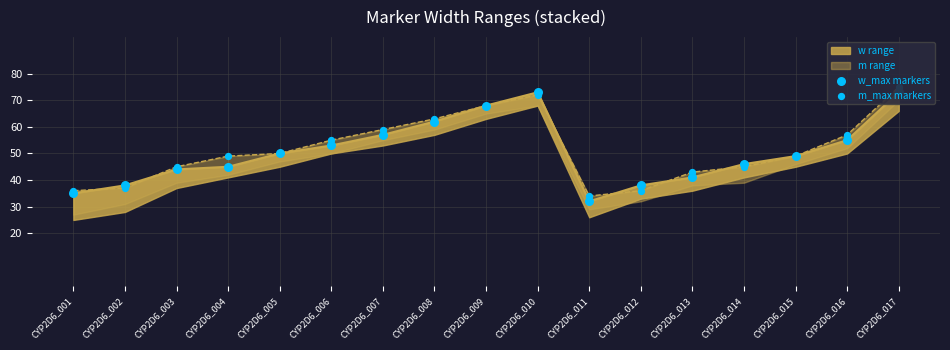

Which series has the widest spread of Y values?

w_max markers